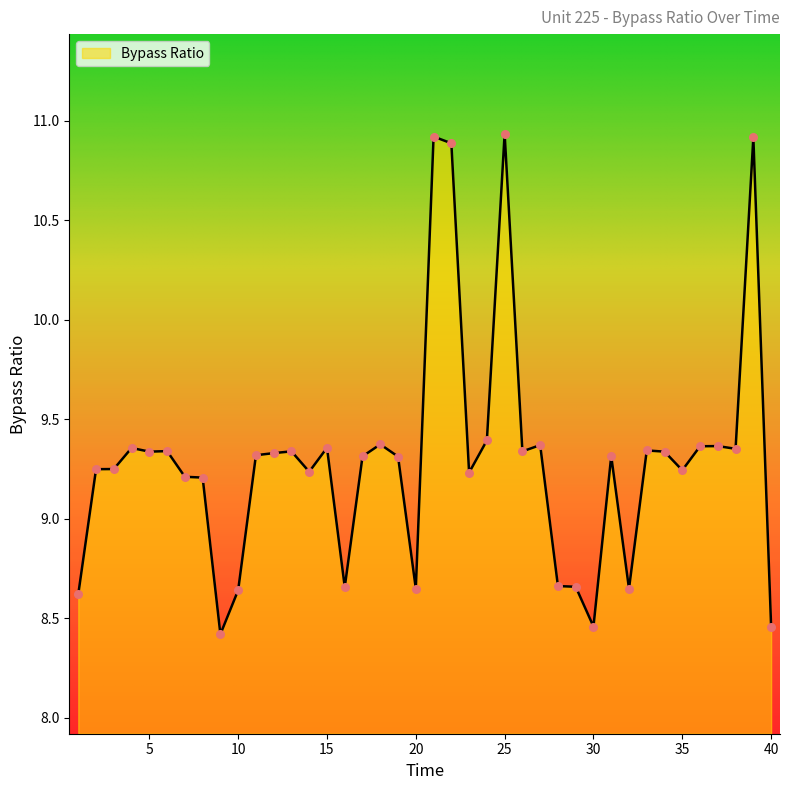

What is the difference between the maximum and minimum values?

2.5